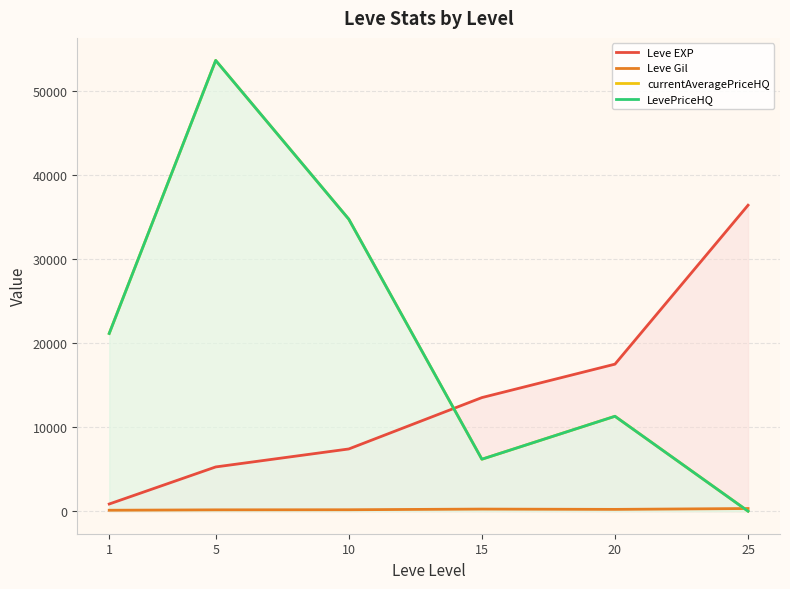

At how many categories does at least one series exceed 42134?

1